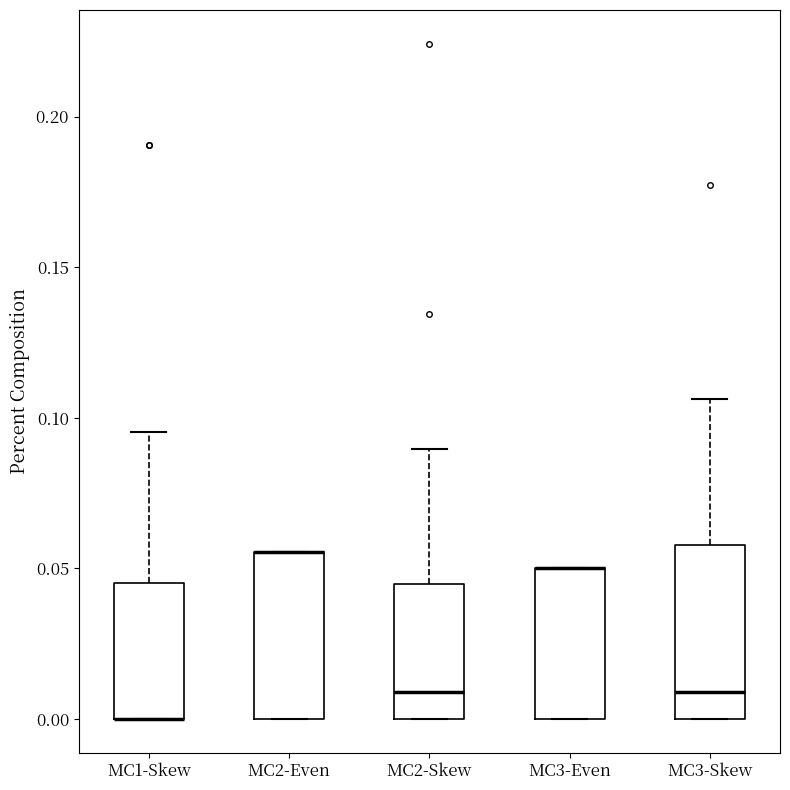

Reading left to right, read every box against the y-axis: the position of its median line, the range the box covers, and the ends of its whiskers. The values are not printed on the chart, so give them approximately, as read against the axis.

MC1-Skew: median 0.000 (drawn on the box's lower edge), box 0.000 to 0.045, whiskers 0.000 to 0.095
MC2-Even: median 0.055 (drawn on the box's upper edge), box 0.000 to 0.055, whiskers 0.000 to 0.055
MC2-Skew: median 0.010, box 0.000 to 0.045, whiskers 0.000 to 0.090
MC3-Even: median 0.050 (drawn on the box's upper edge), box 0.000 to 0.050, whiskers 0.000 to 0.050
MC3-Skew: median 0.010, box 0.000 to 0.060, whiskers 0.000 to 0.105